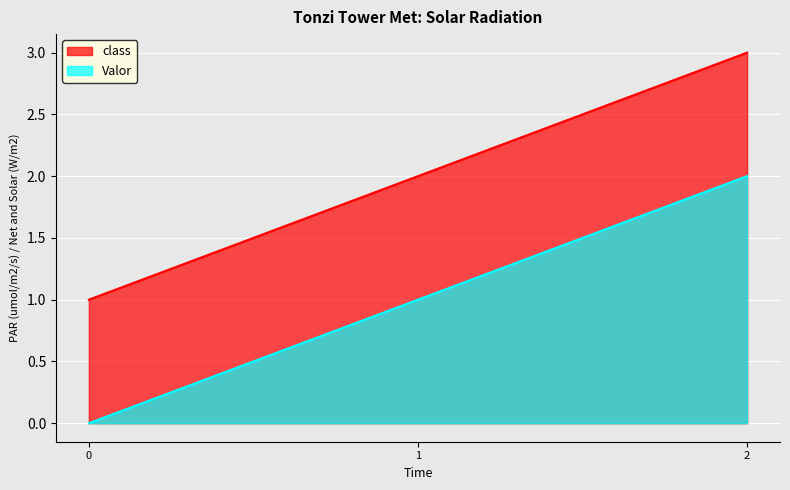

What is the average value of the Valor series?

1